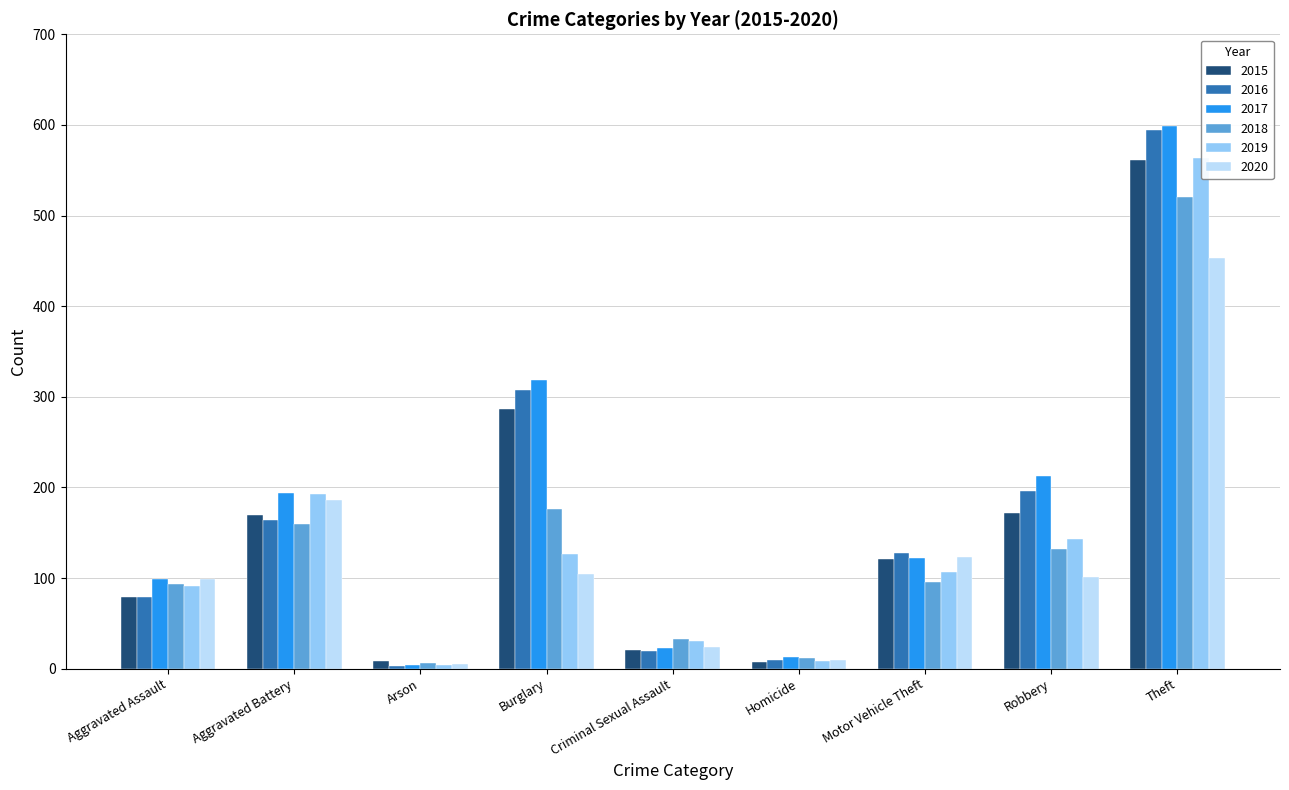

What are all the series names shown in the legend?

2015, 2016, 2017, 2018, 2019, 2020